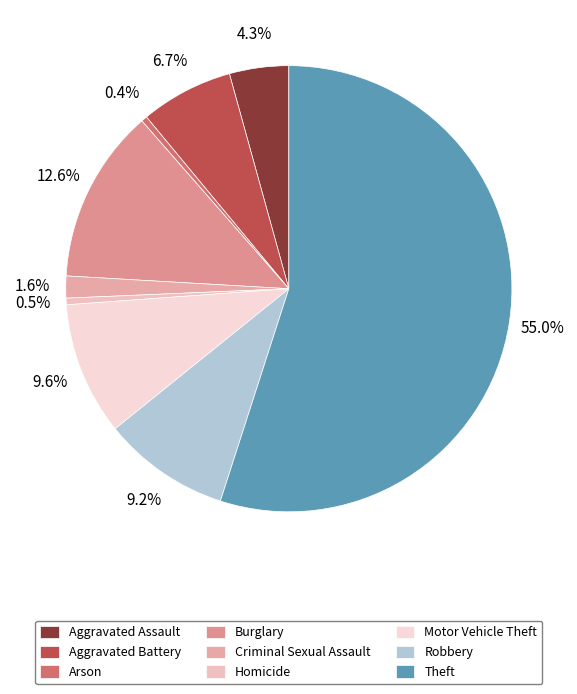

Which has a higher value, Robbery or Burglary?

Burglary